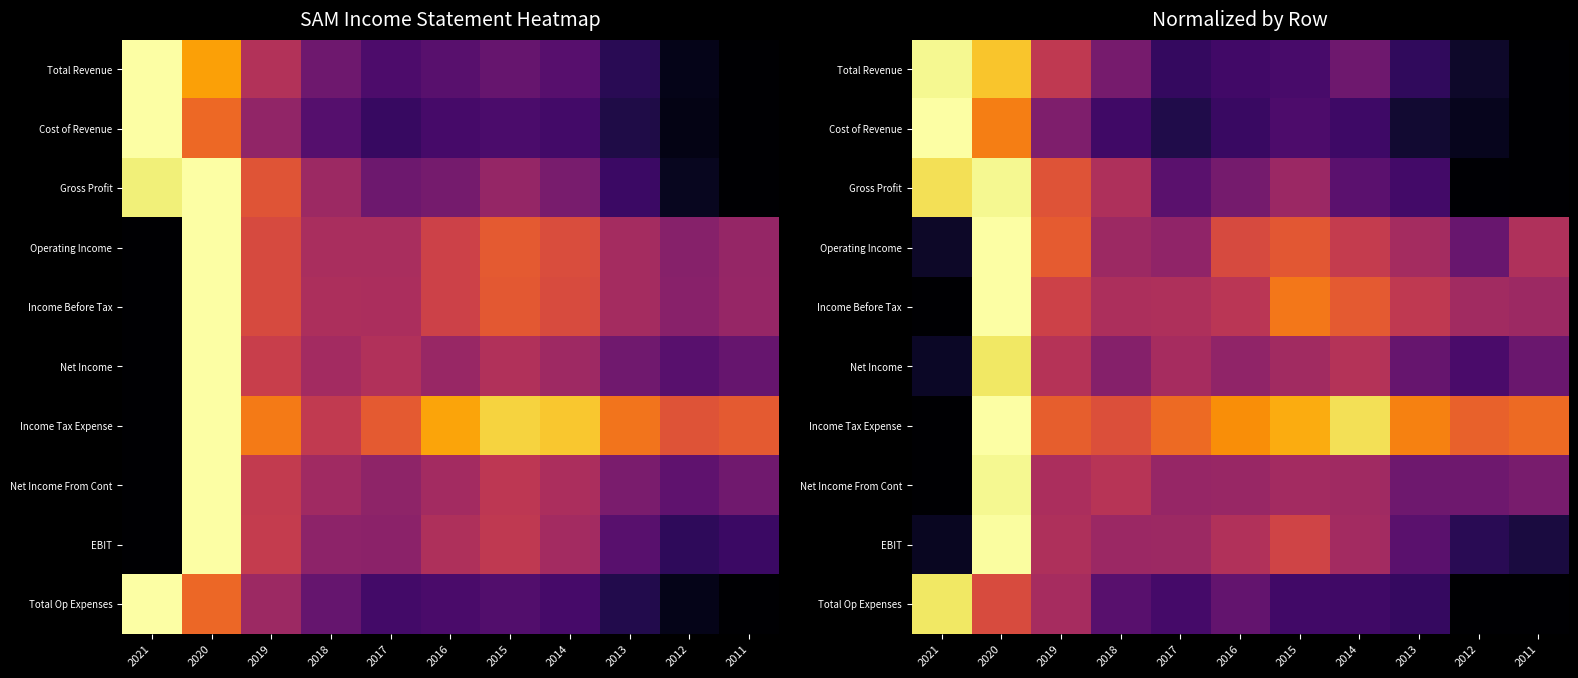

The value of Income Before Tax at 2021 is 0.0. True or false?

True